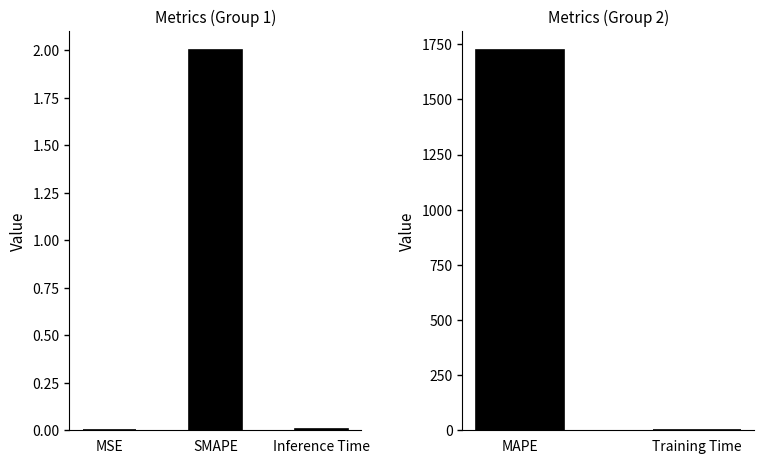

The value at Training Time is 0.9. True or false?

False